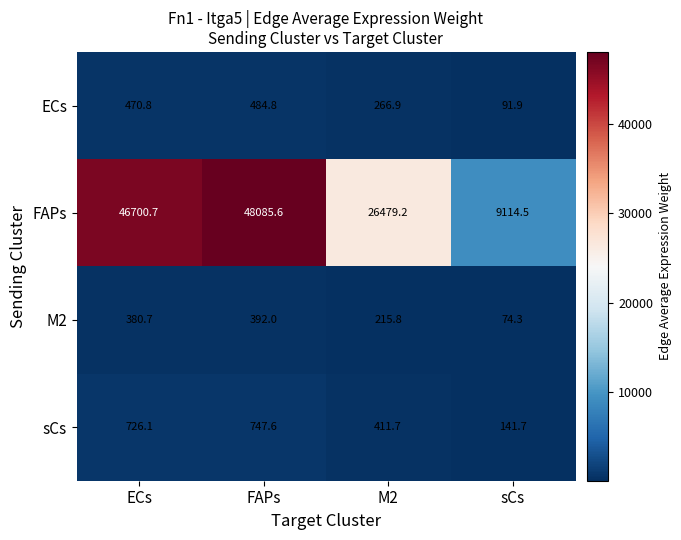

The FAPs series shows 68002.4 at ECs. True or false?

False